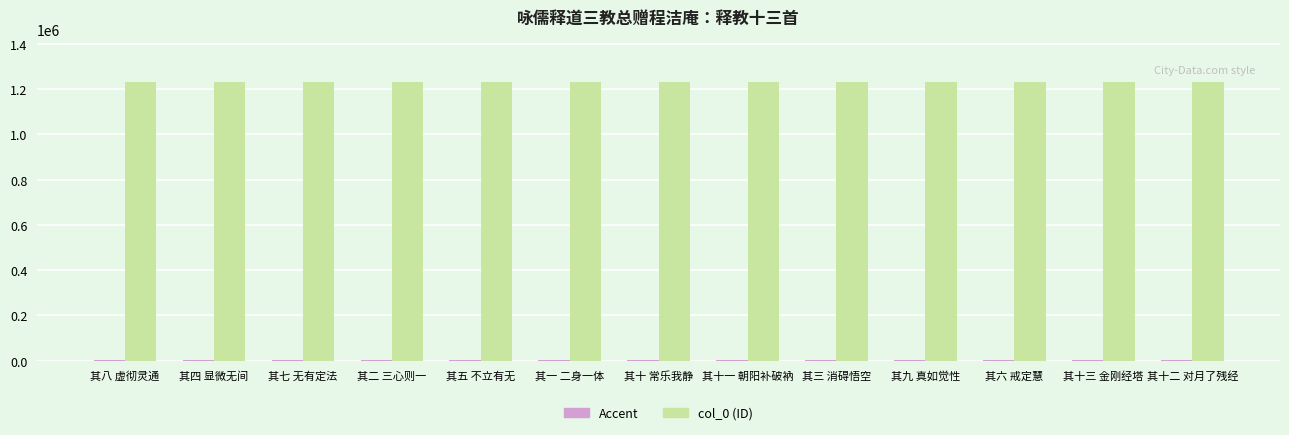

What is the label of the 8th bar from the right?

其一 二身一体